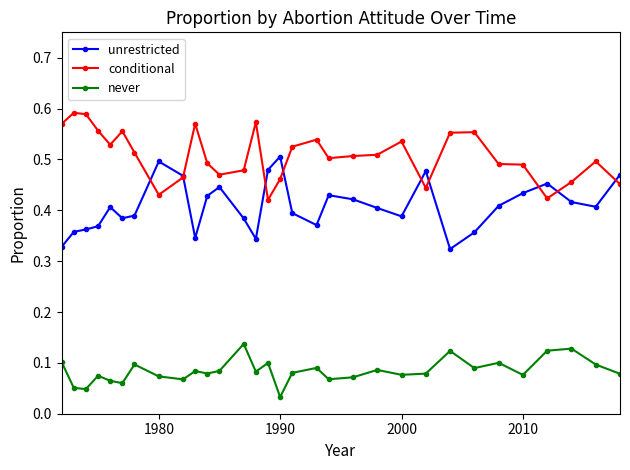

Count the conditional values in the range 0 to 1.

31